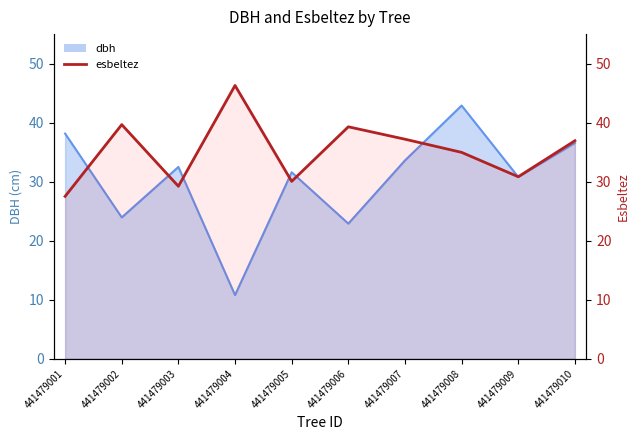

Is it true that the value at 441479006 is 62.5?

False